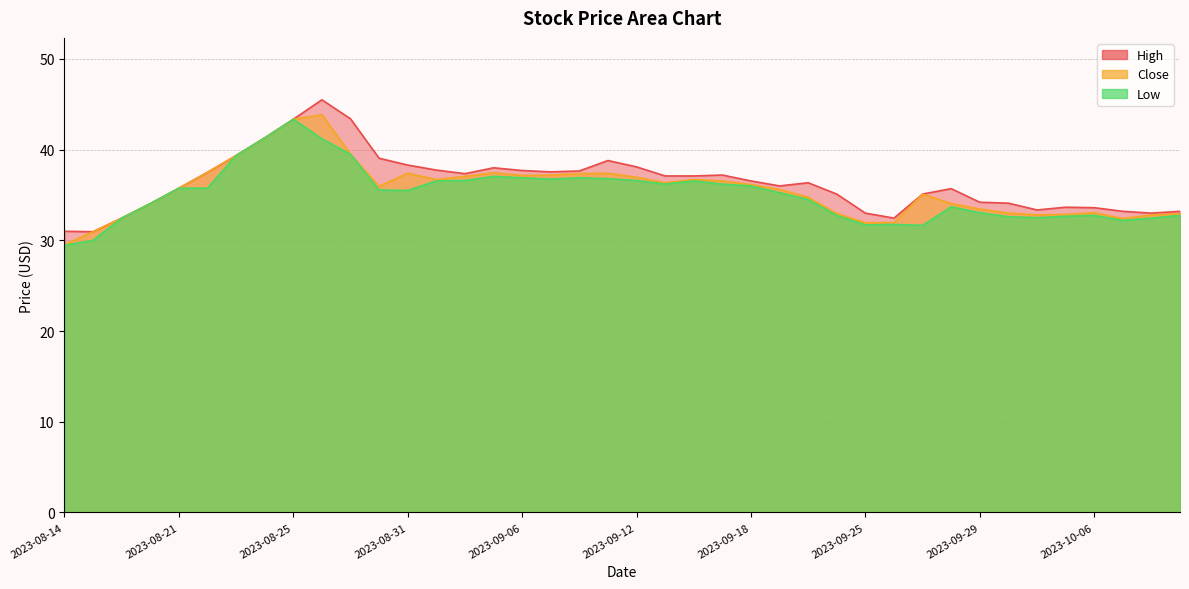

The High series shows 32.5 at 2023-08-17. True or false?

True